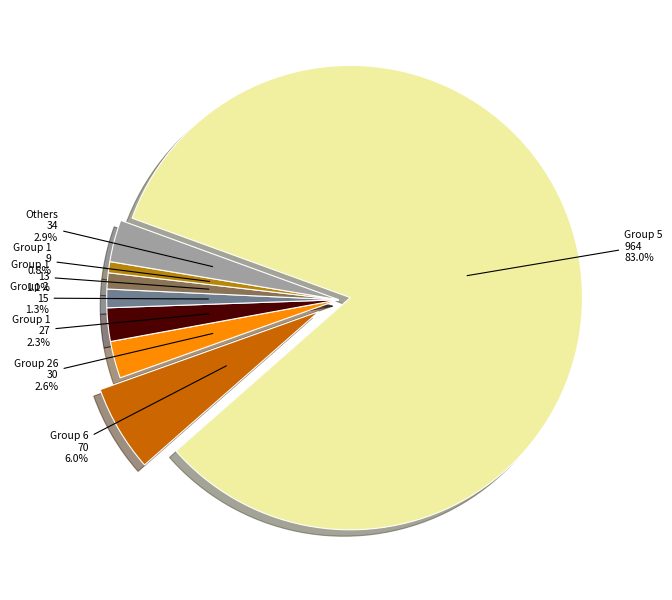

What is the majority slice?

5